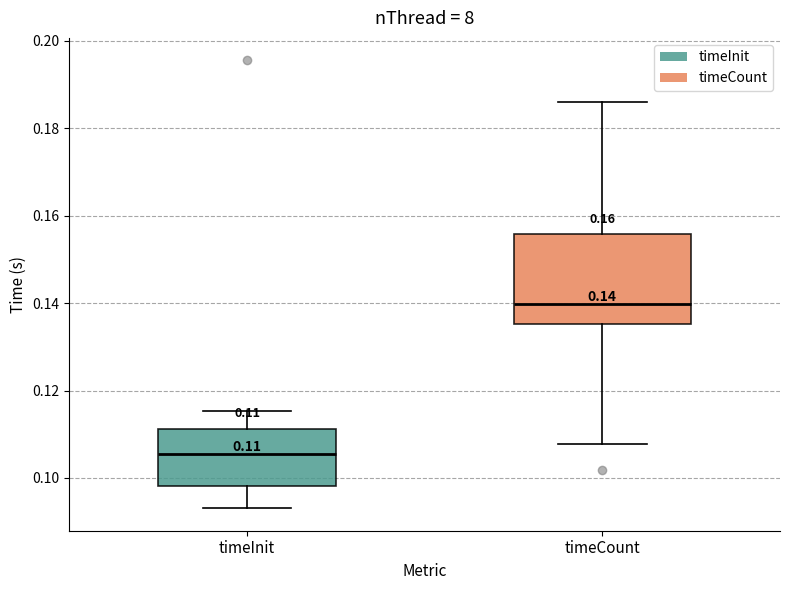

Which box is the tallest, from its lower edge to its upper edge?

timeCount